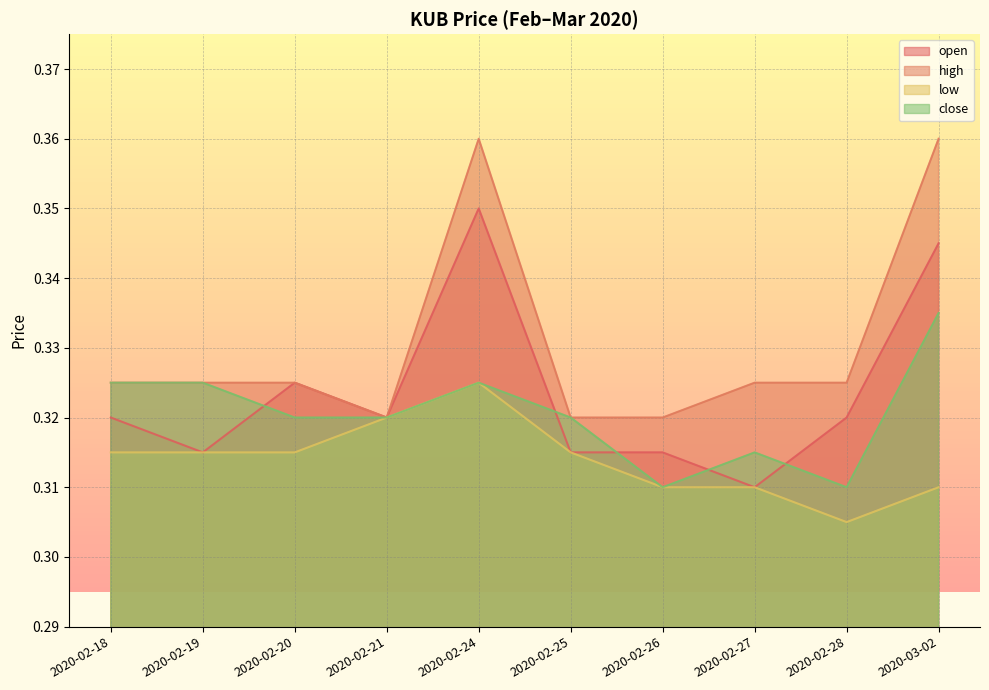

What is the label of the 1st point from the right?

2020-03-02